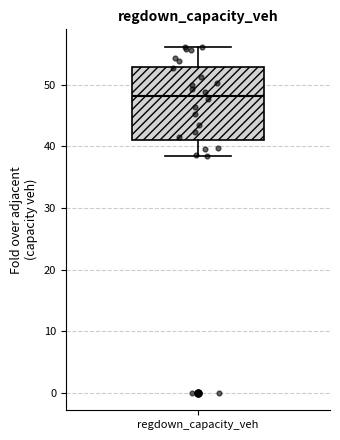

Read this box plot against the y-axis: the position of the median line, the range covered by the box, and the ends of both whiskers. The values are not printed on the chart, so give them approximately, as read against the axis.

median 48, box 41 to 53, whiskers 38 to 56